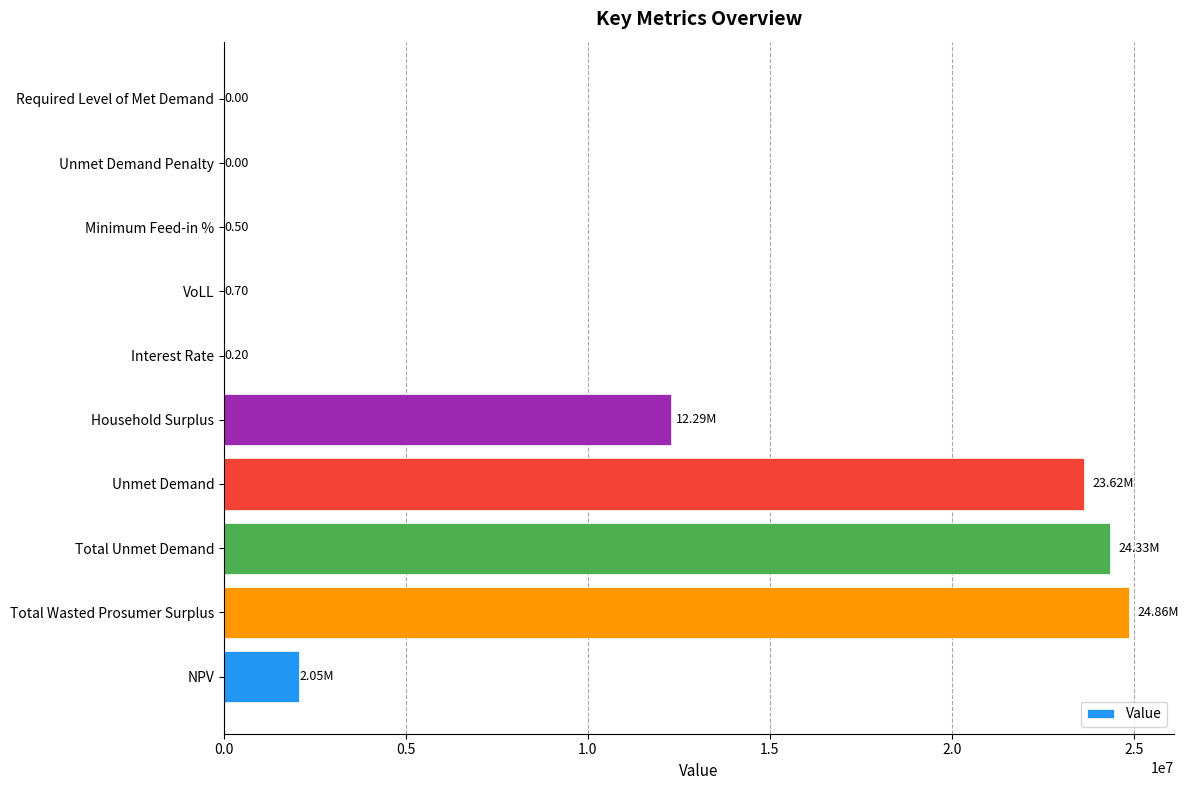

What is the change in value from Total Unmet Demand to VoLL?

-24333065.2